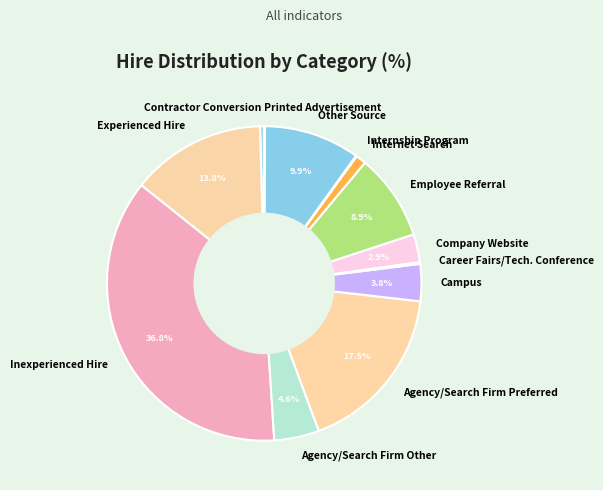

Is it true that Internet Search is 11% of the pie?

False